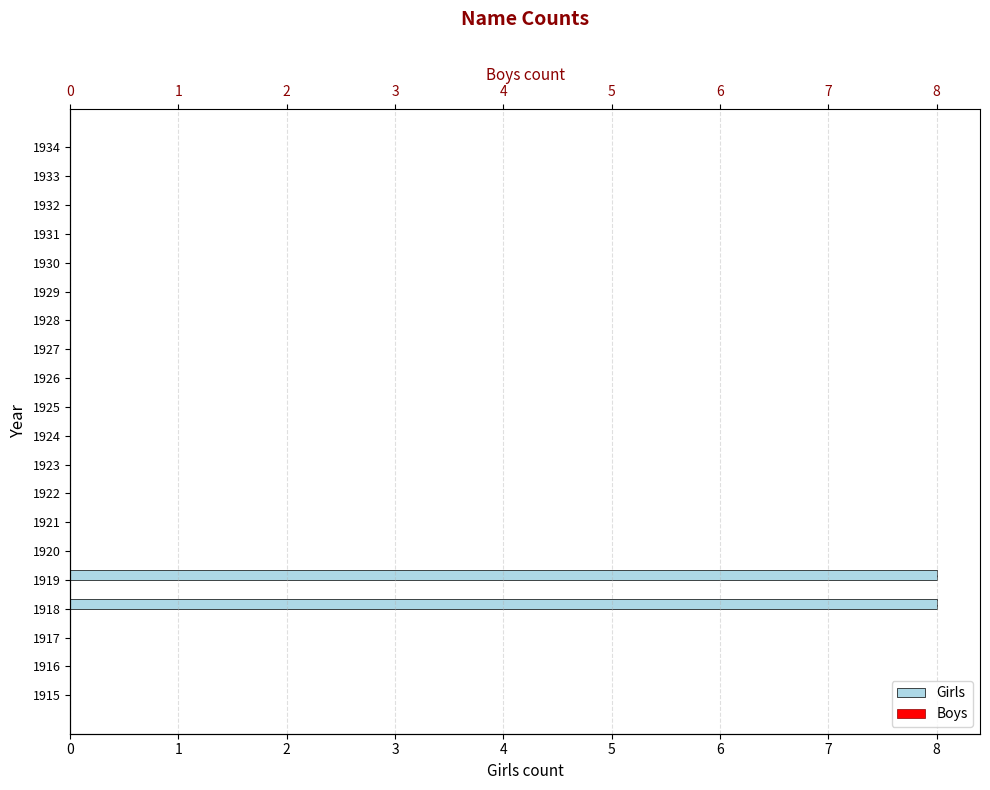

The Girls series shows 0.0 at 1923. True or false?

True